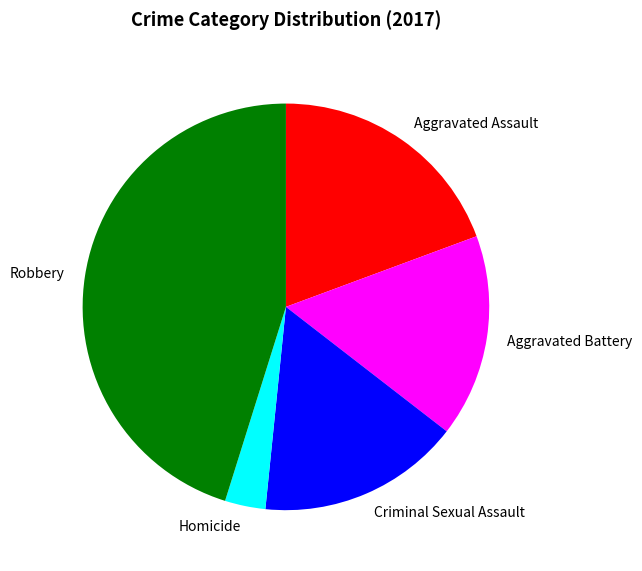

How many slices are in this pie chart?

5